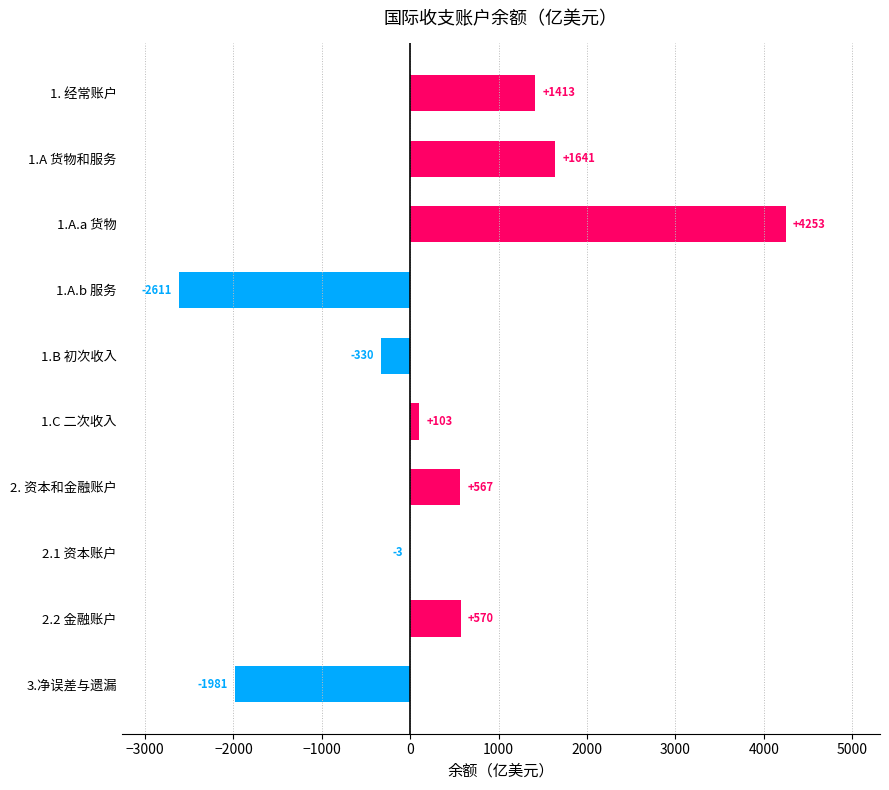

How many distinct data groups are displayed?

1